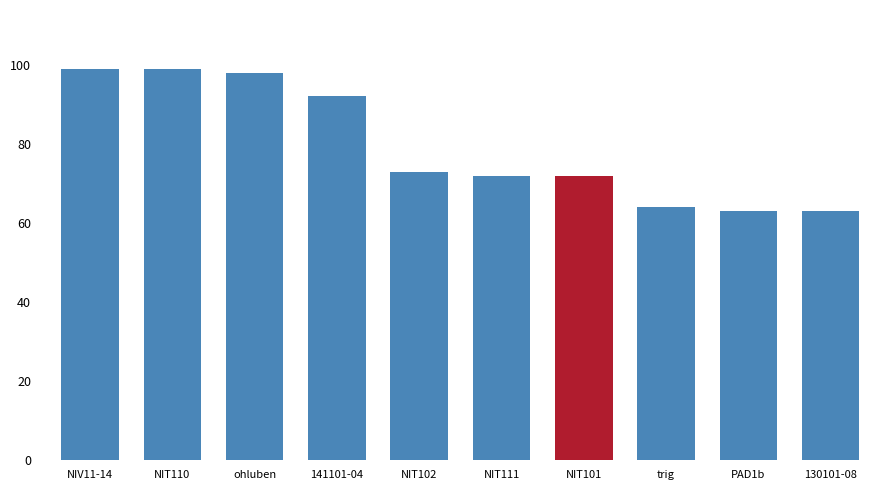

What is the smallest value displayed?

63